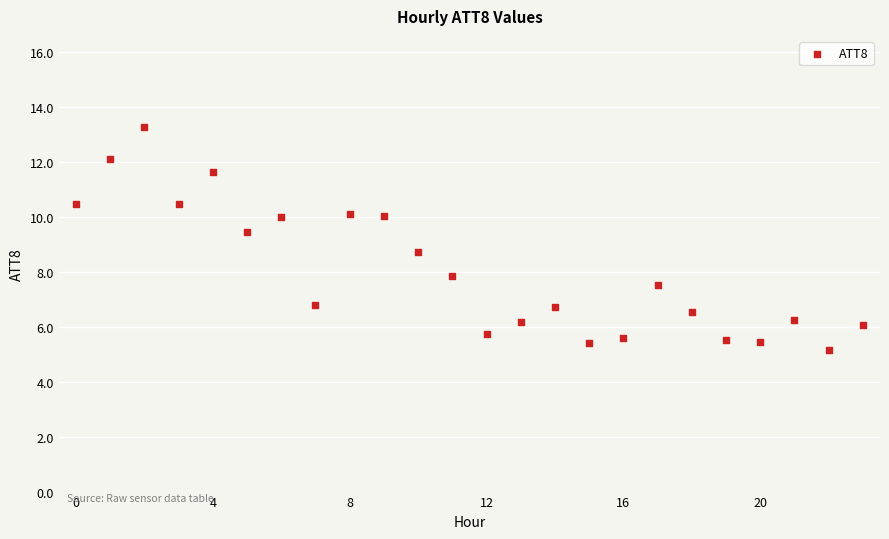

What Y value in the scatter plot is closest to 9?

8.7